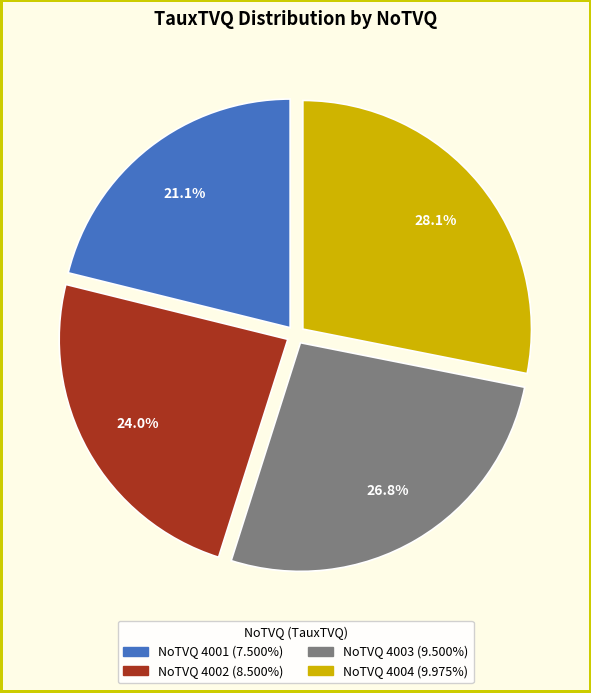

Is there any slice that represents more than half of the pie?

No